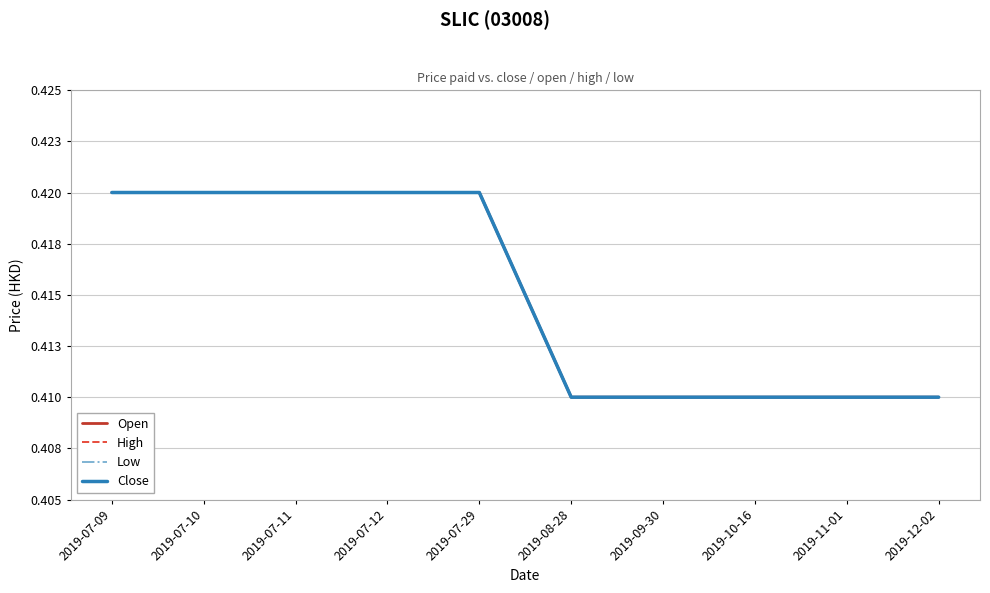

List the series in order of their peak value, lowest first.

Open, High, Low, Close